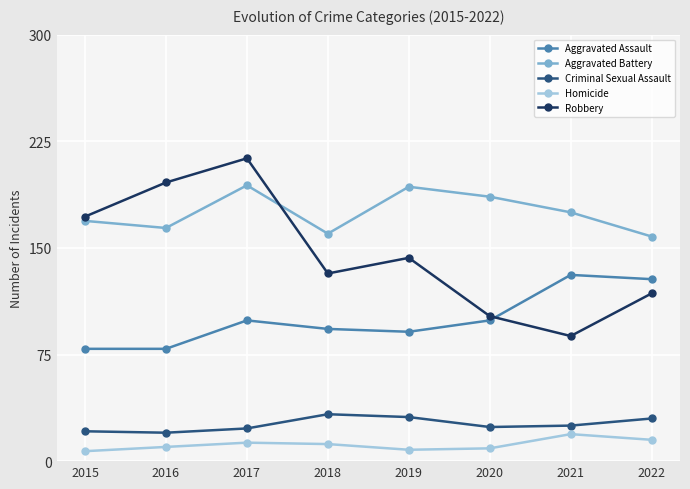

Where is Robbery nearest to the value 150?

2019